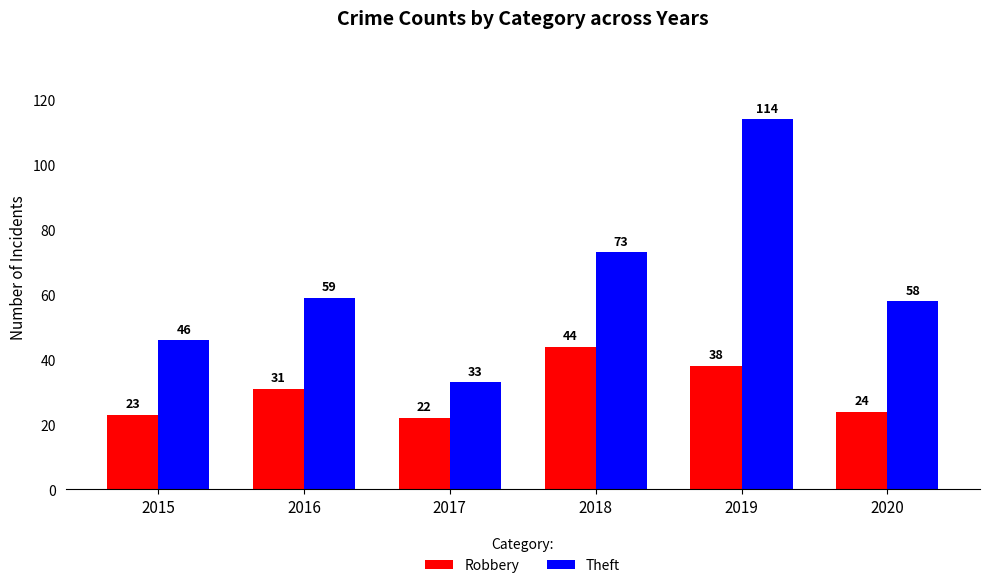

What value does the Theft series have at 2017, to the nearest 5?

35